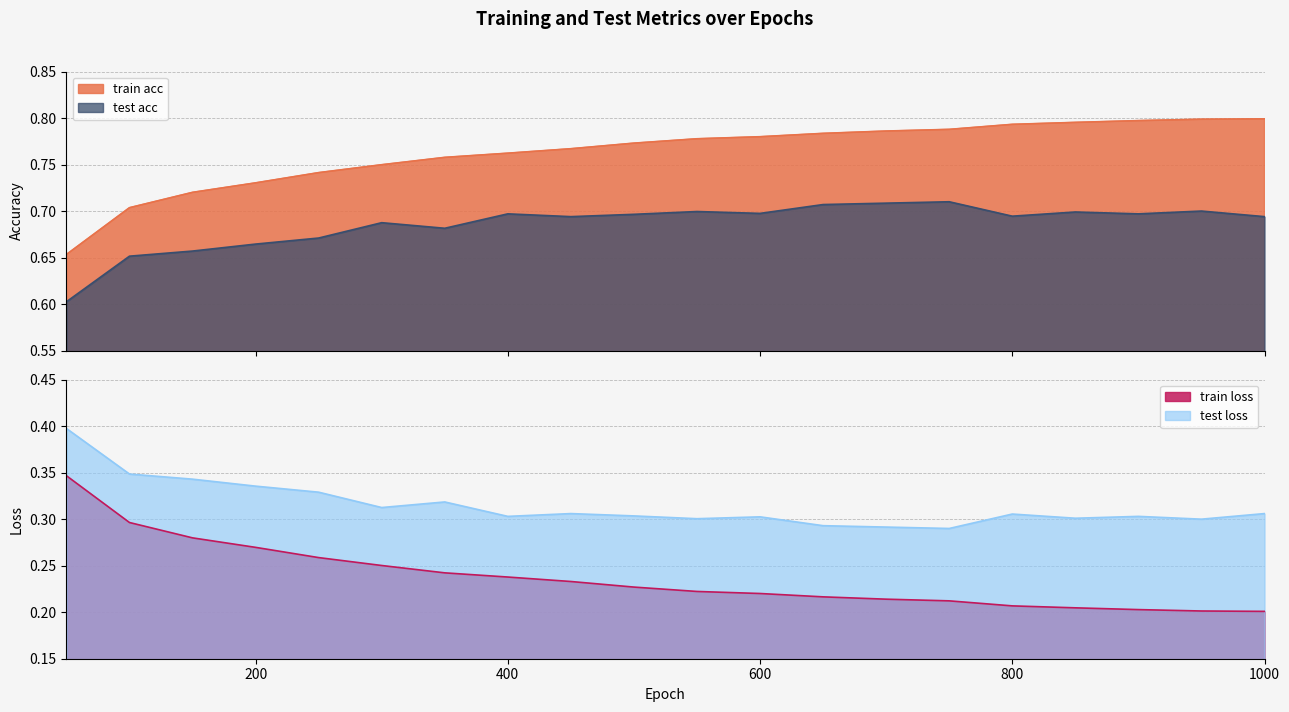

Reading left to right, what are all the values shown in this chart?

train acc: 0.7	0.7	0.7	0.7	0.7	0.7	0.8	0.8	0.8	0.8	0.8	0.8	0.8	0.8	0.8	0.8	0.8	0.8	0.8	0.8
test acc: 0.6	0.7	0.7	0.7	0.7	0.7	0.7	0.7	0.7	0.7	0.7	0.7	0.7	0.7	0.7	0.7	0.7	0.7	0.7	0.7
train loss: 0.3	0.3	0.3	0.3	0.3	0.3	0.2	0.2	0.2	0.2	0.2	0.2	0.2	0.2	0.2	0.2	0.2	0.2	0.2	0.2
test loss: 0.4	0.3	0.3	0.3	0.3	0.3	0.3	0.3	0.3	0.3	0.3	0.3	0.3	0.3	0.3	0.3	0.3	0.3	0.3	0.3